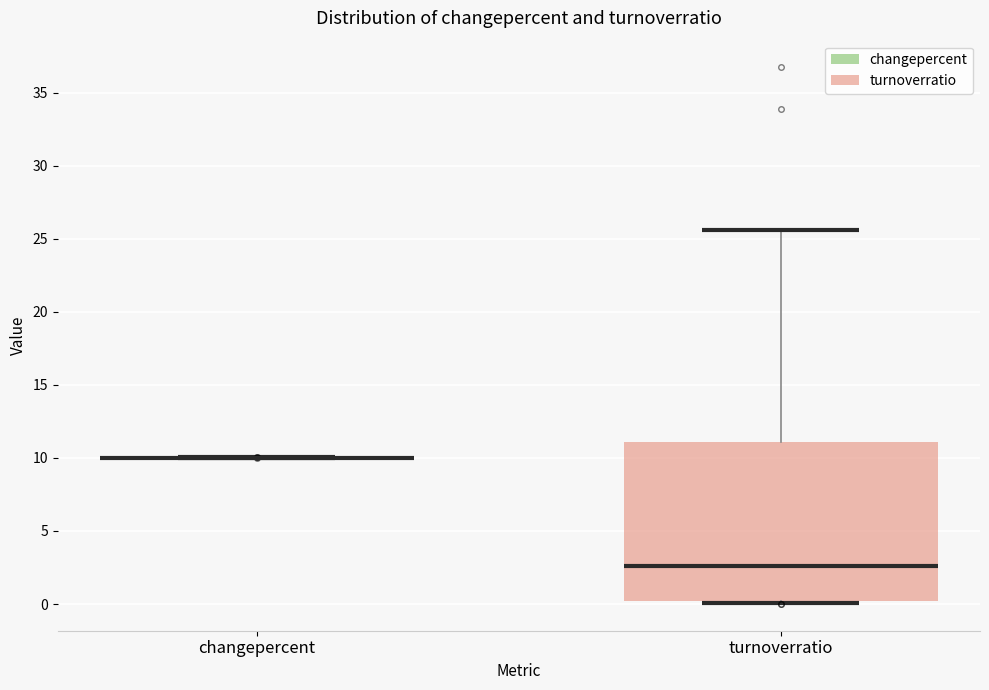

Which box is the tallest, from its lower edge to its upper edge?

turnoverratio